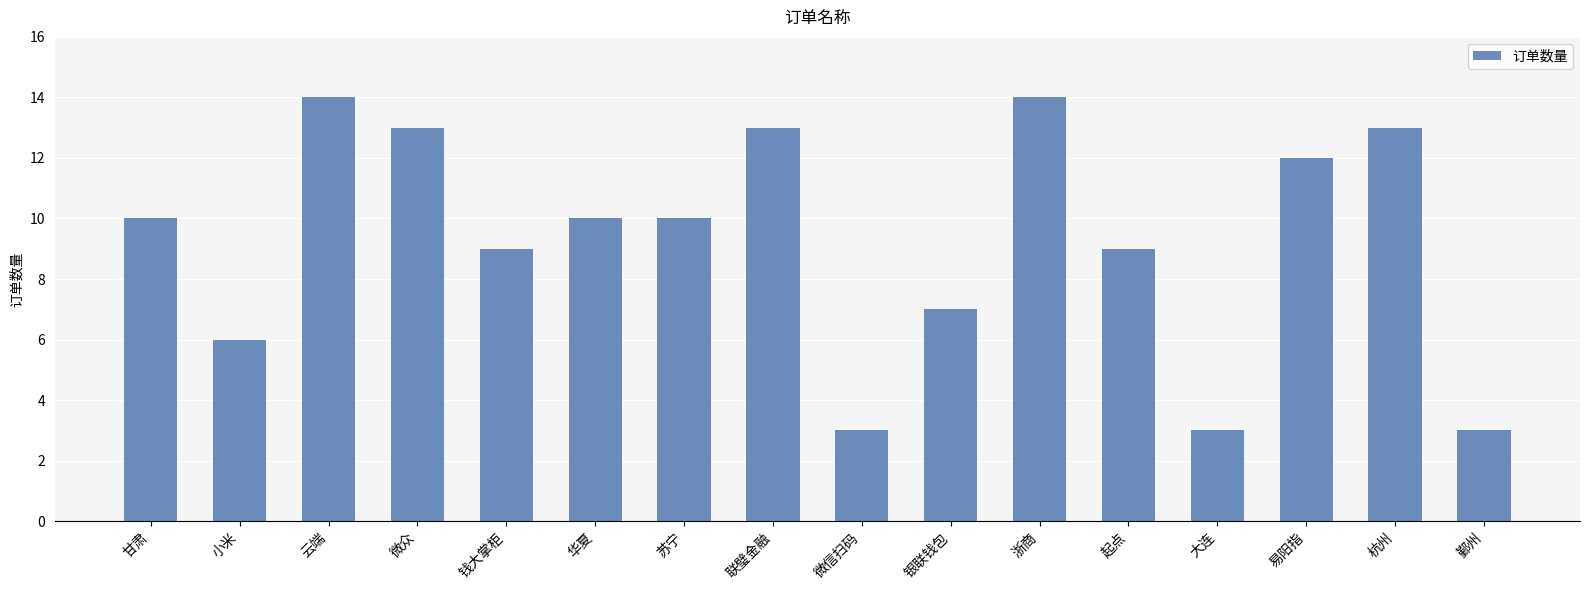

What position from the right is 微众?

13